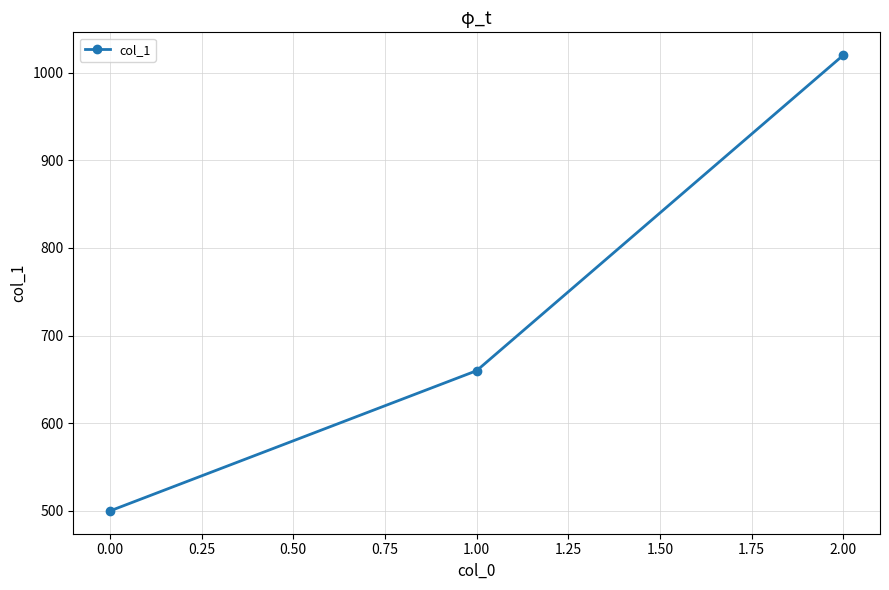

What is the difference between the maximum and minimum values?

520